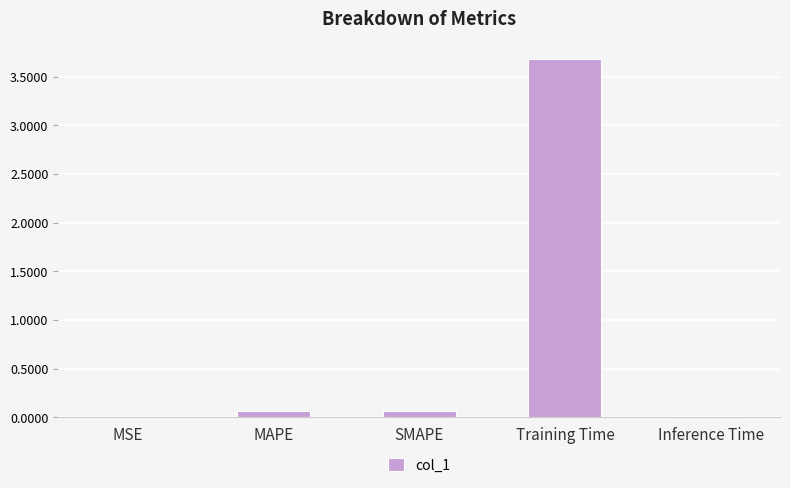

Are the bars horizontal?

No